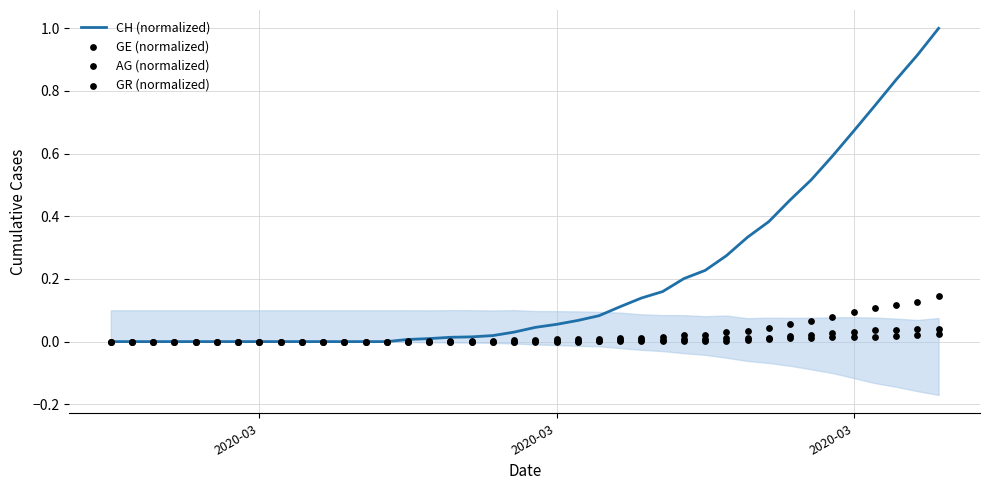

What are all the series names shown in the legend?

CH (normalized), GE (normalized), AG (normalized), GR (normalized)